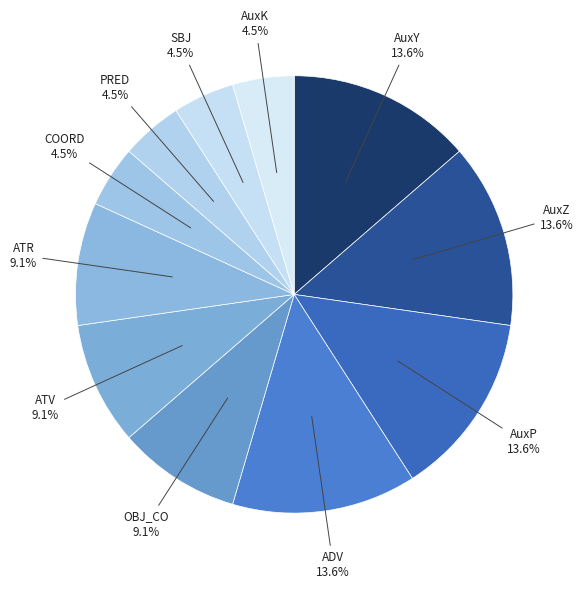

What percentage is the AuxZ slice, to the nearest percent?

14%